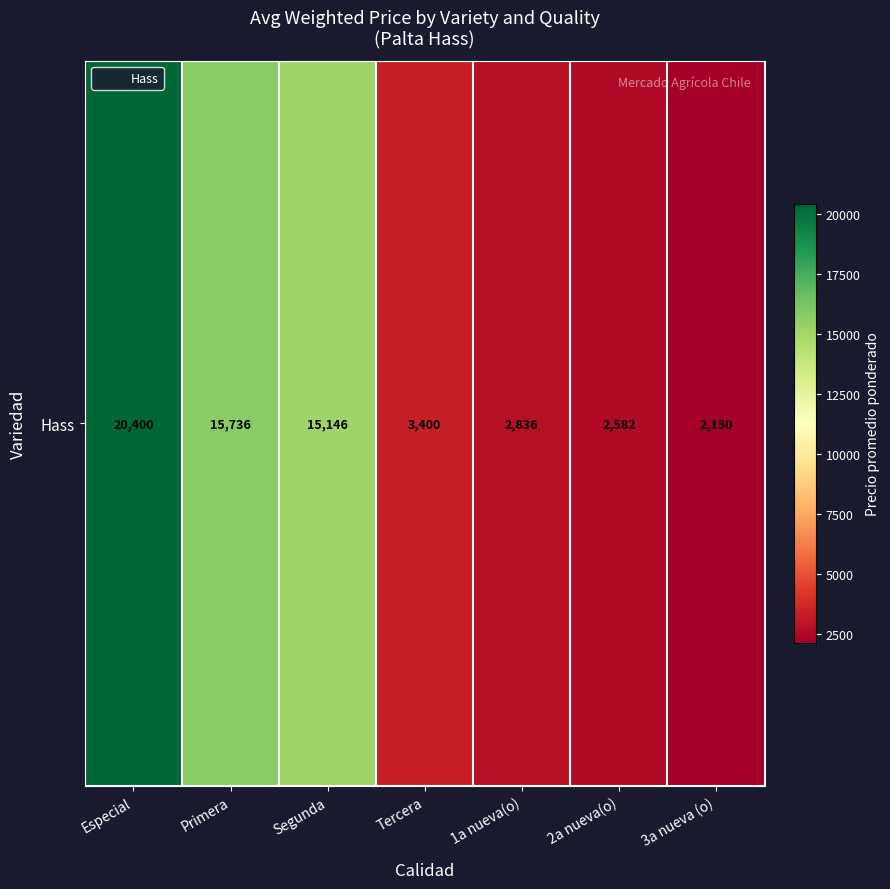

What is the minimum value shown in the chart?

2150.0